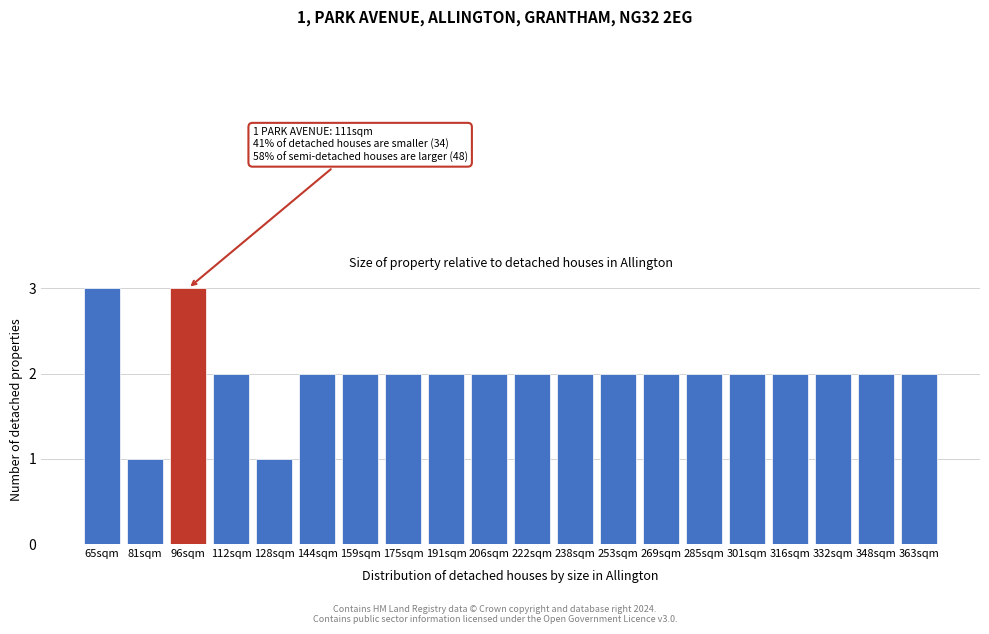

Reading left to right, extract all data points from this chart.

65sqm=3	81sqm=1	96sqm=3	112sqm=2	128sqm=1	144sqm=2	159sqm=2	175sqm=2	191sqm=2	206sqm=2	222sqm=2	238sqm=2	253sqm=2	269sqm=2	285sqm=2	301sqm=2	316sqm=2	332sqm=2	348sqm=2	363sqm=2